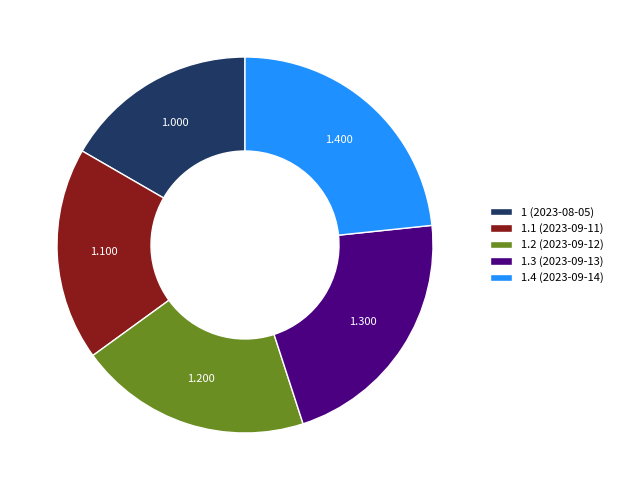

Is 1.1 (2023-09-11) the majority of the pie?

No